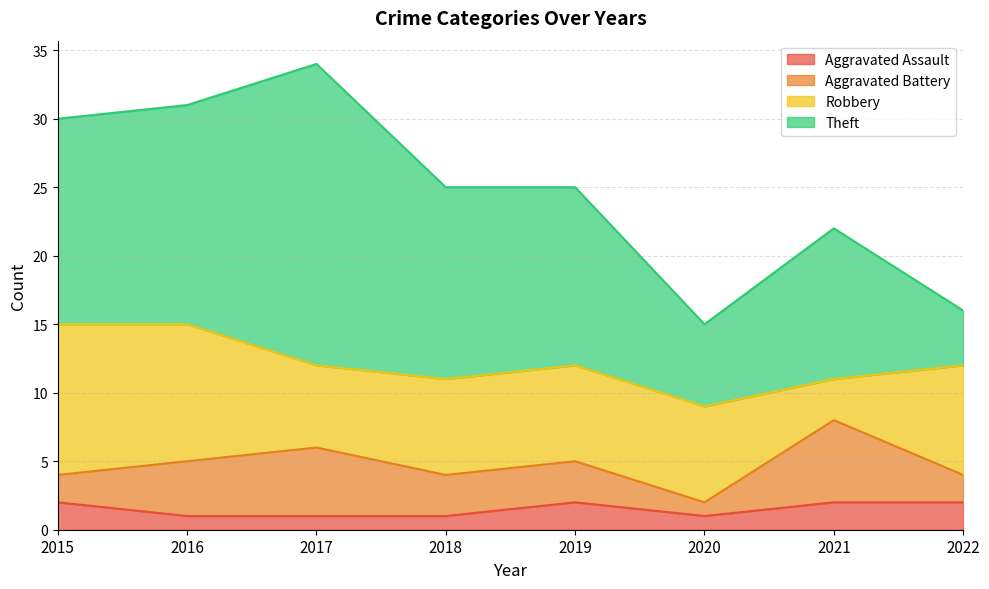

True or false: Robbery has a value of 10 at 2018.

False